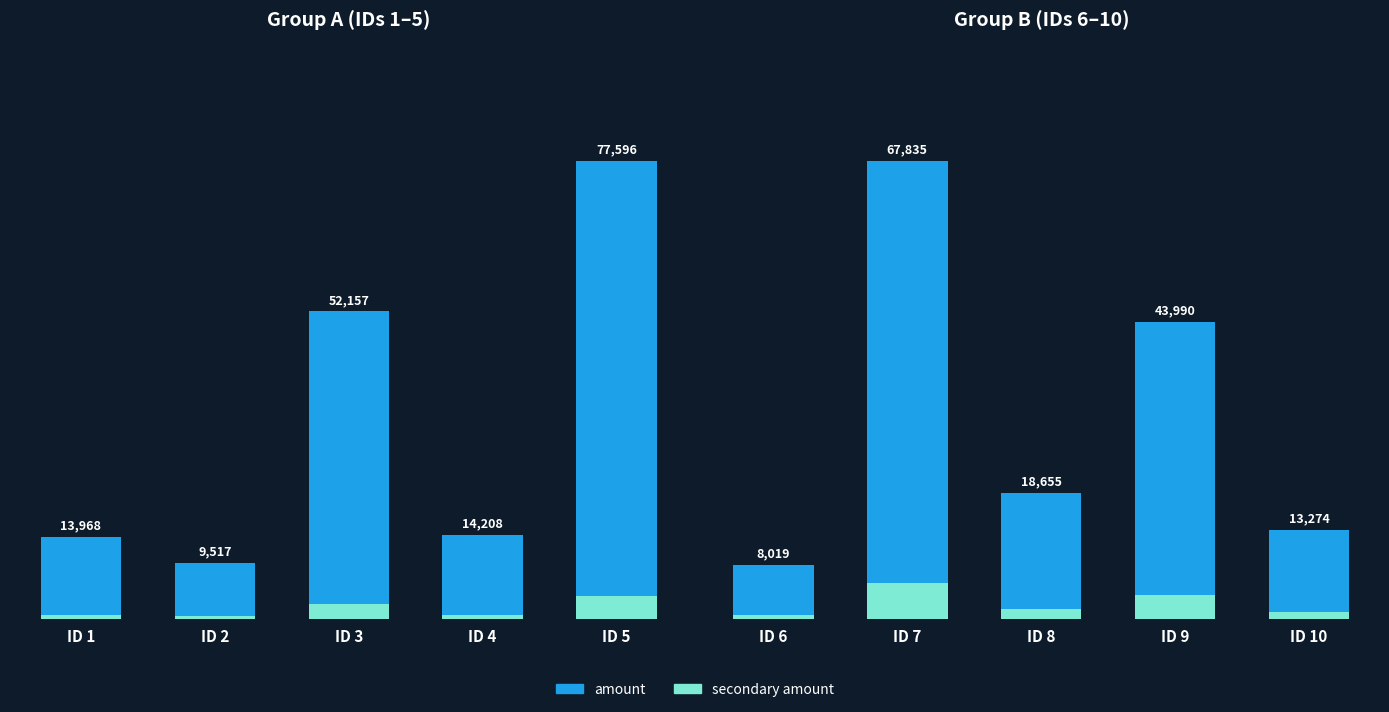

Is the value of amount at ID 9 greater than the value of secondary amount at ID 10?

Yes